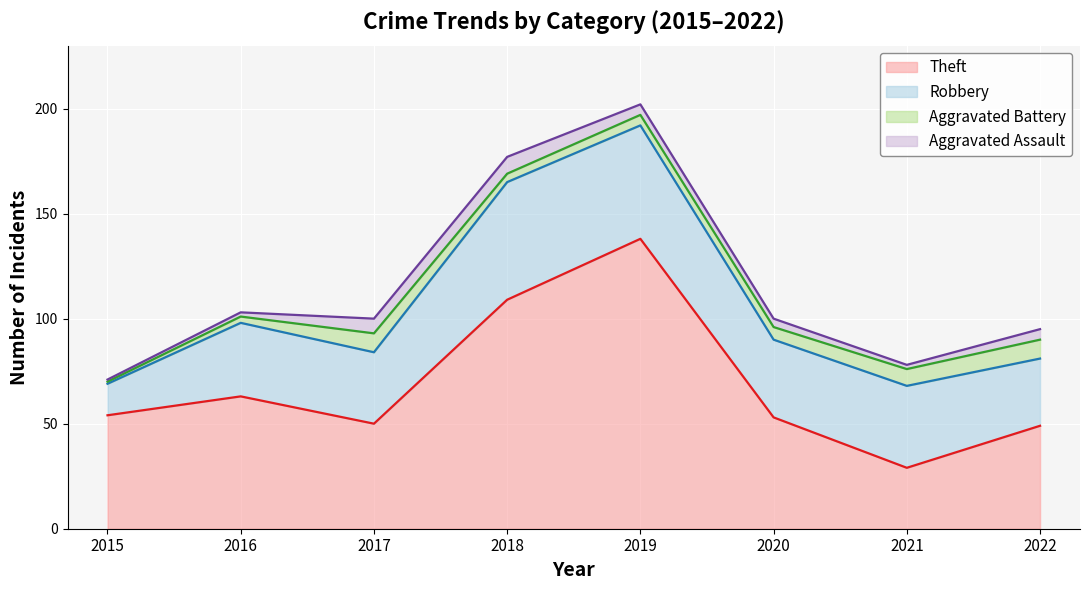

How many interior local valleys does the Aggravated Battery series have?

1